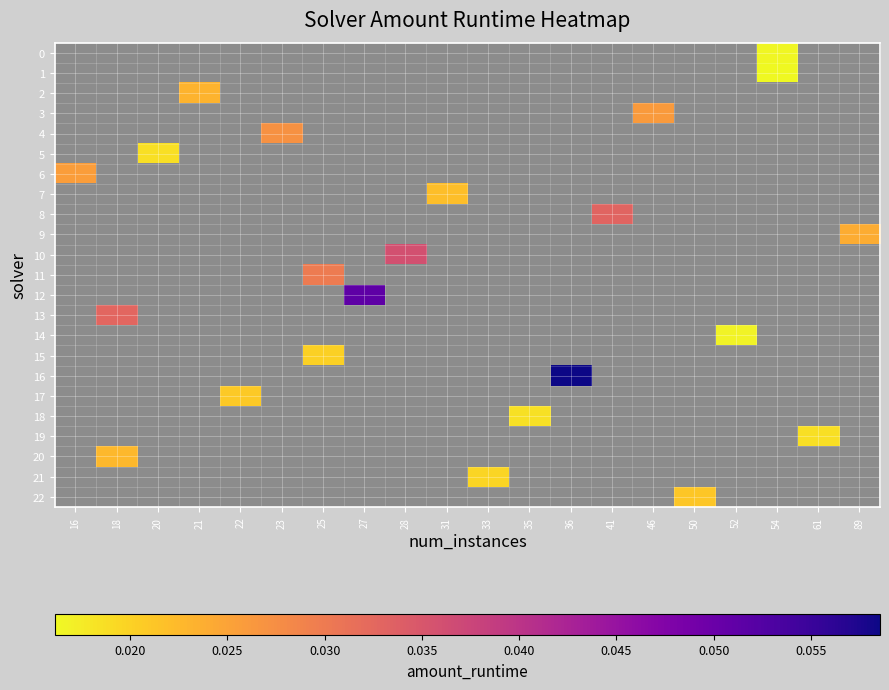

Is the value of 11 at 35 greater than the value of 0 at 28?

No